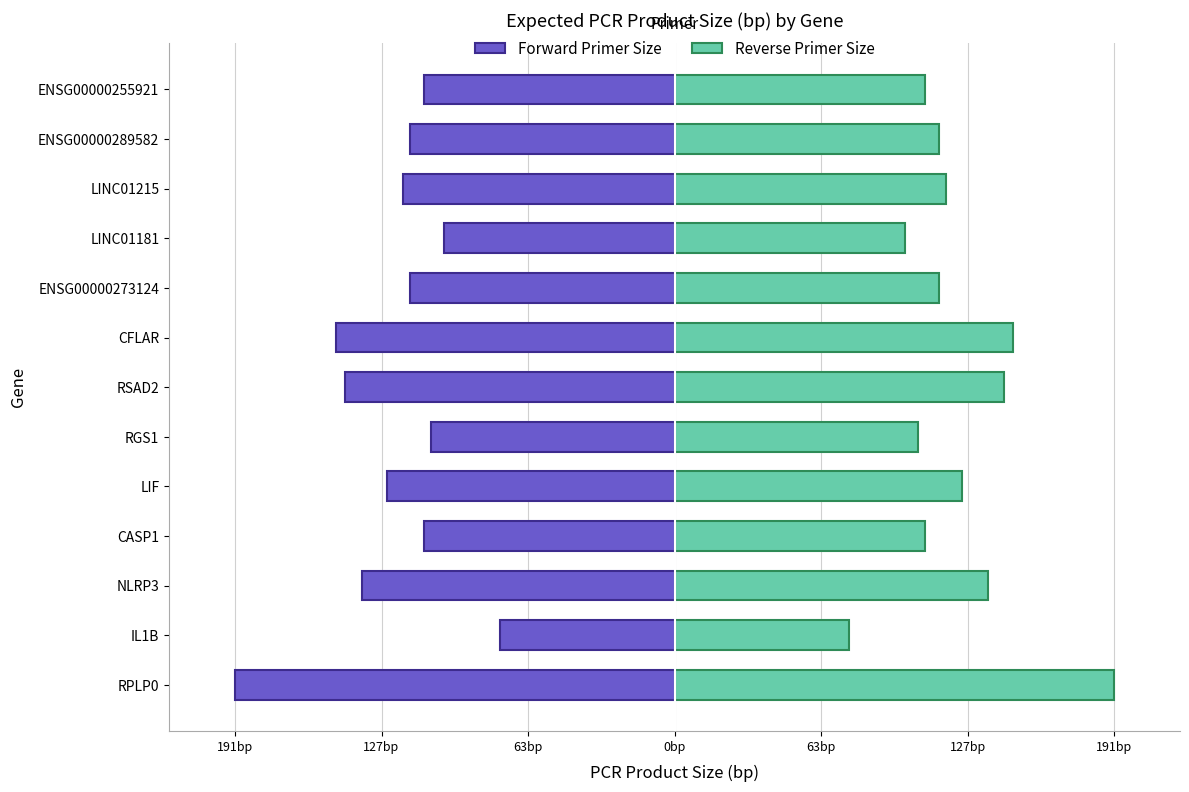

What is the lowest value of the Forward Primer Size series?

-191